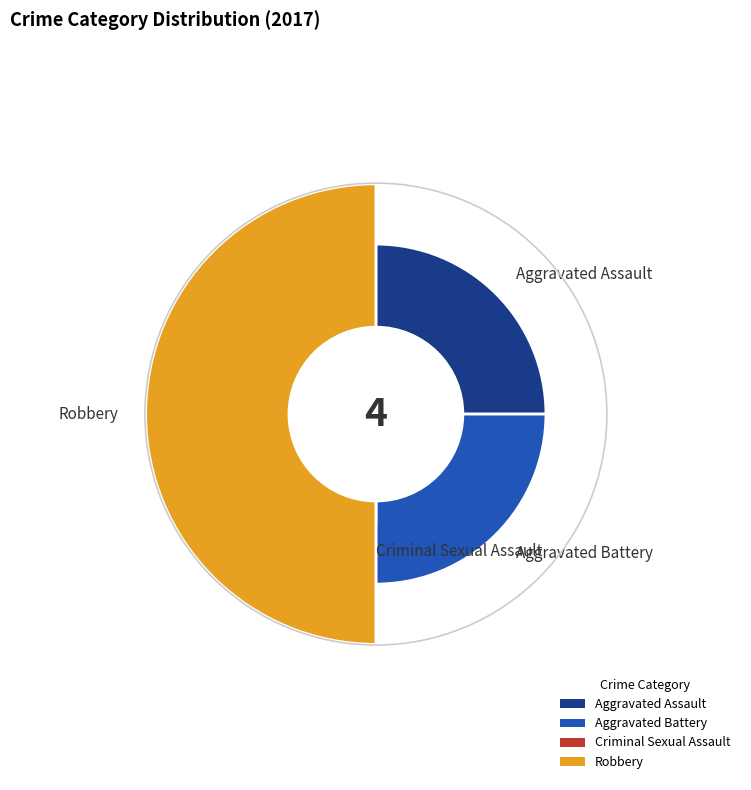

What is the change in value from Criminal Sexual Assault to Robbery?

+2